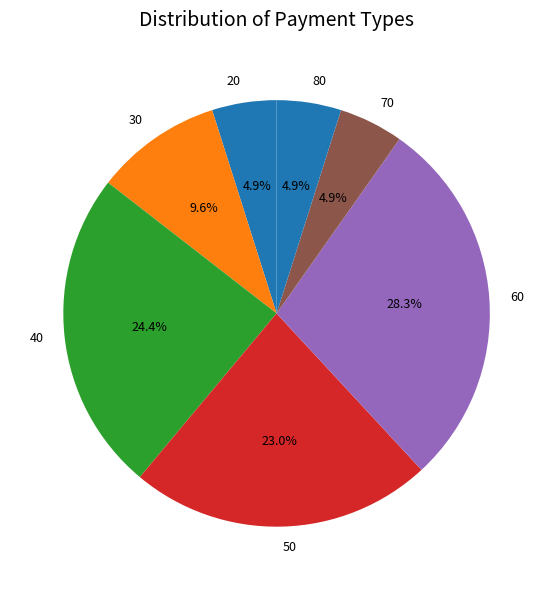

To the nearest percent, what percentage of the pie is 50?

23%